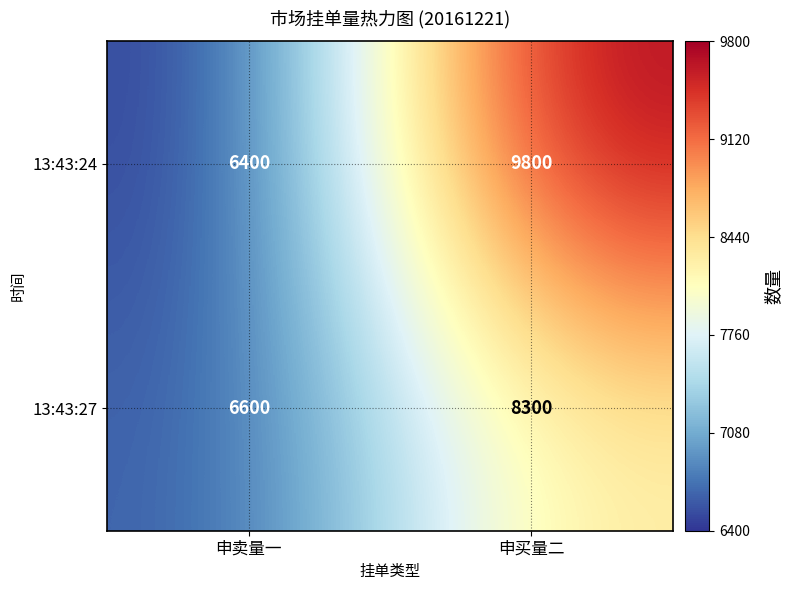

What is the total value across all series at 申卖量一?

13000